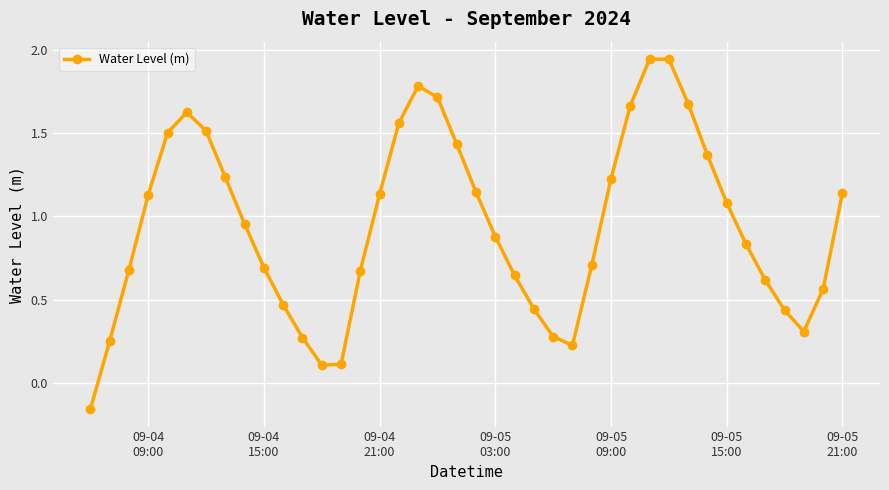

How many interior local valleys (lower than both neighbors) does the data have?

3